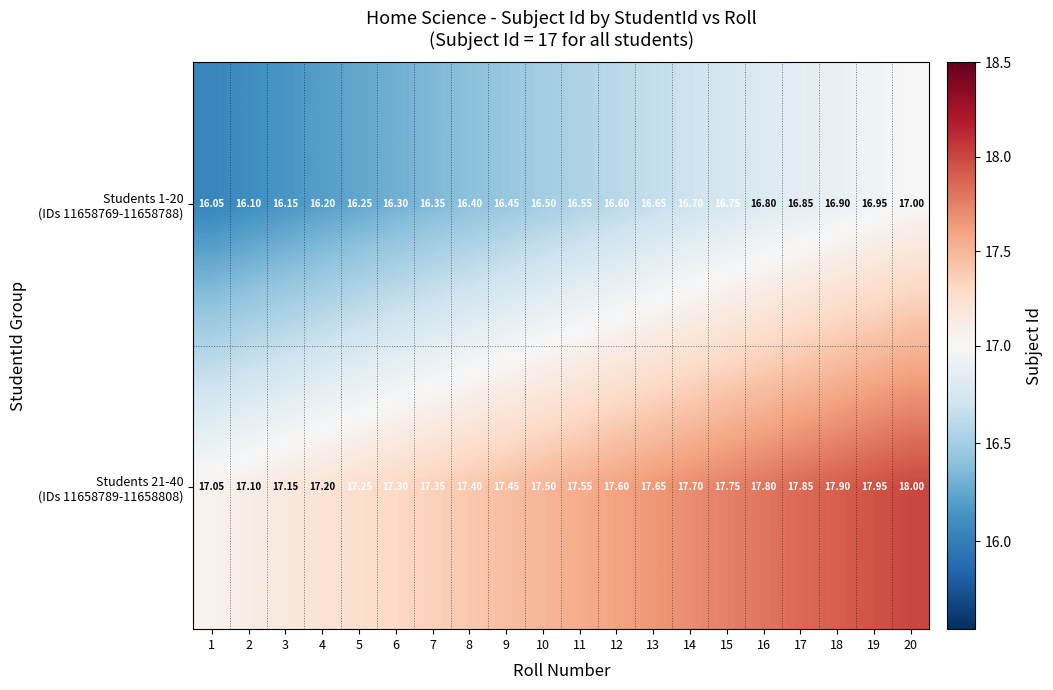

What is the difference between the highest and lowest values at 10?

1.0